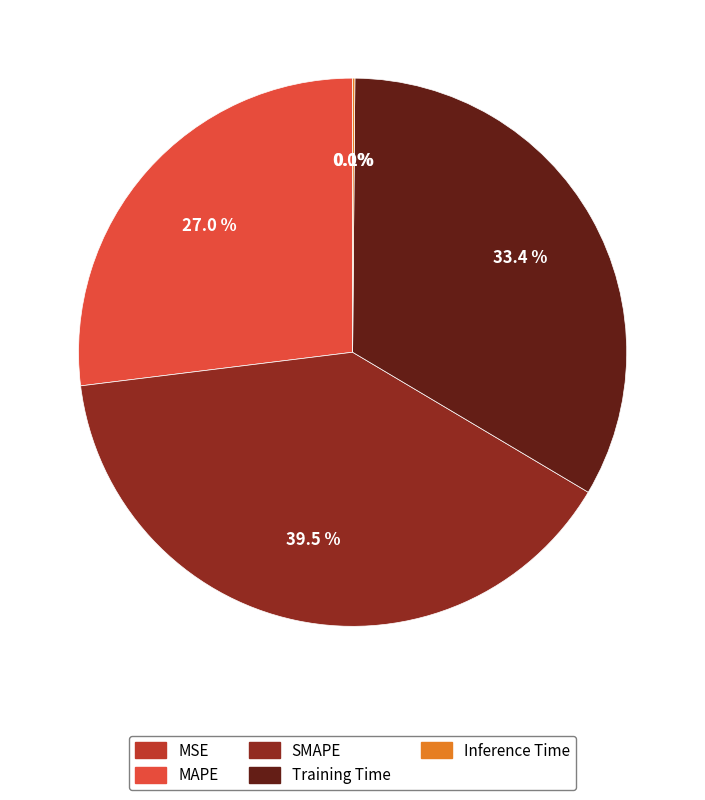

What percentage is NOT represented by SMAPE?

60.5%